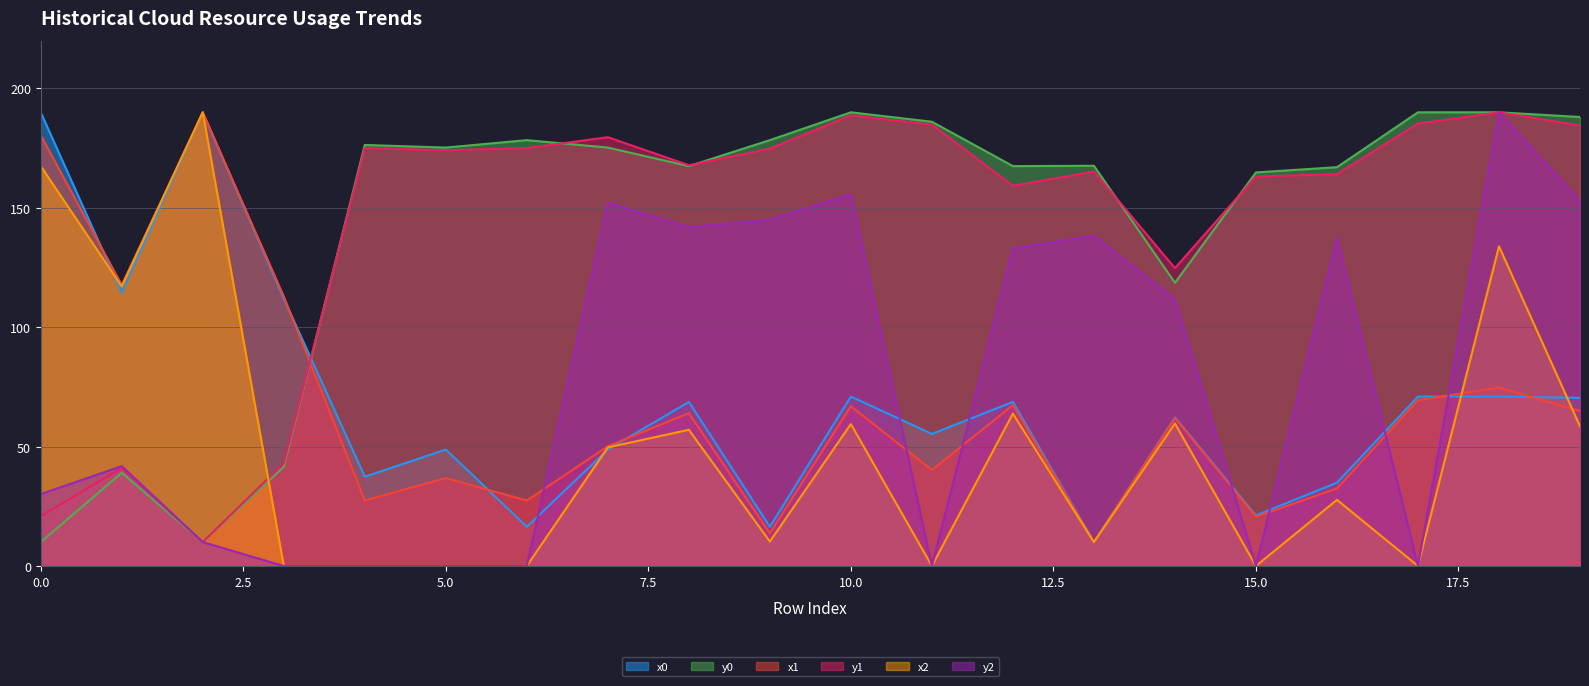

Which series has the largest total across all categories?

y0